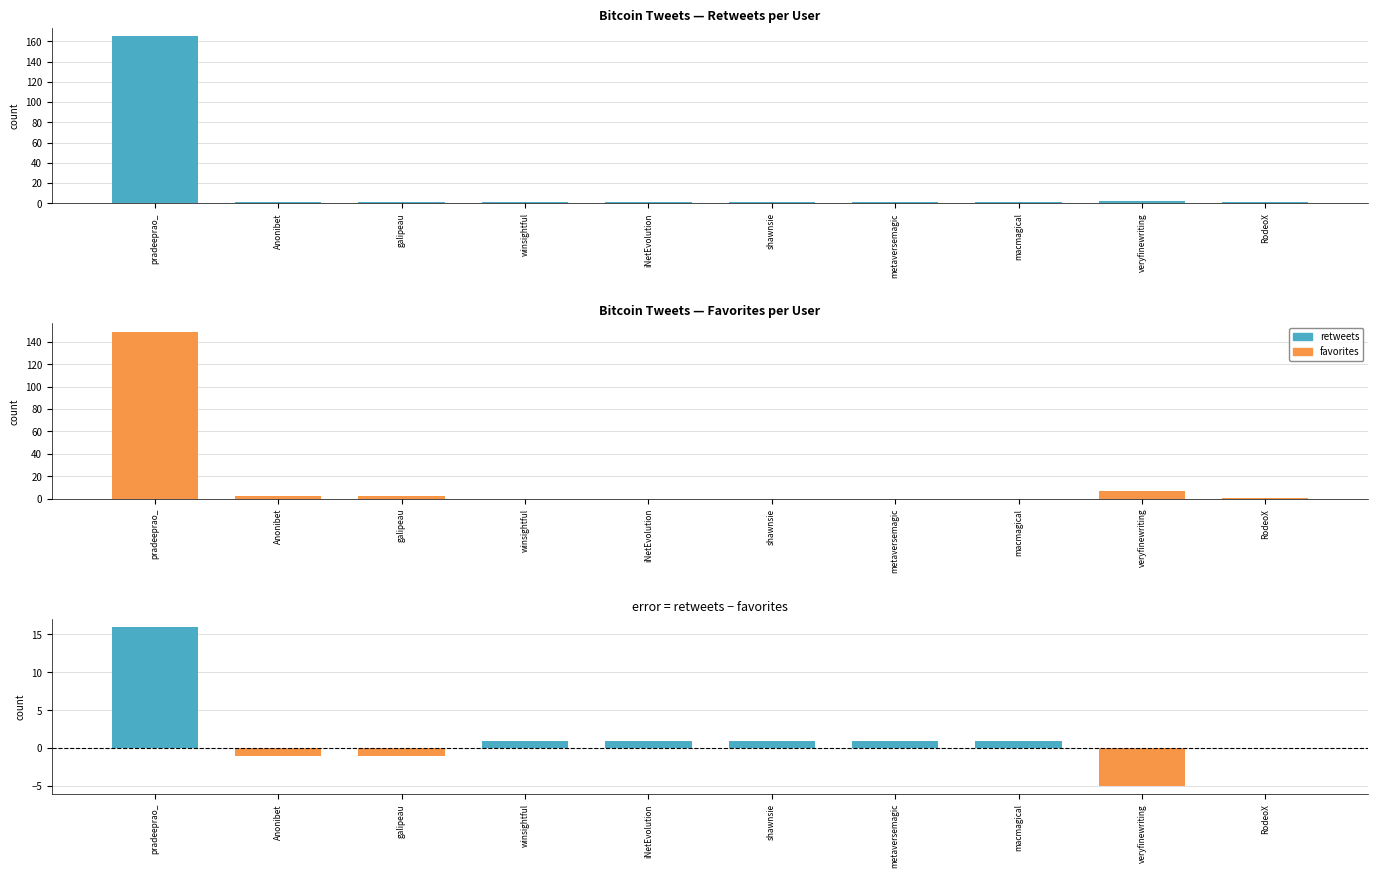

Is it true that retweets - favorites equals -5 at veryfinewriting?

True